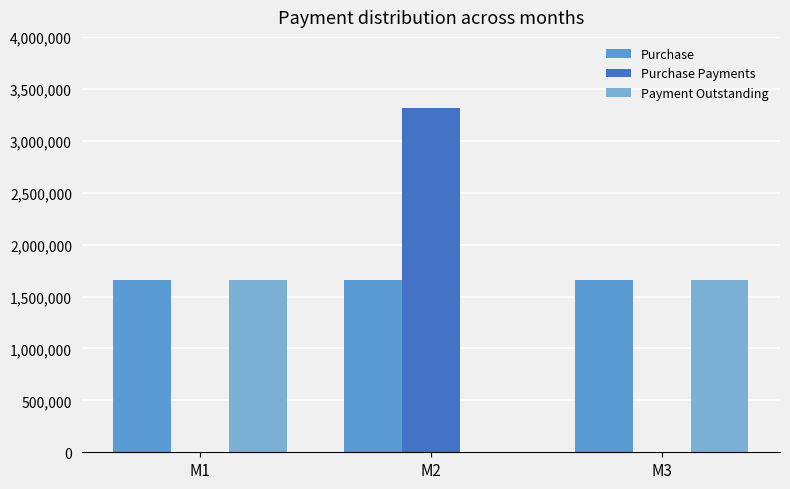

Does the chart contain stacked bars?

No